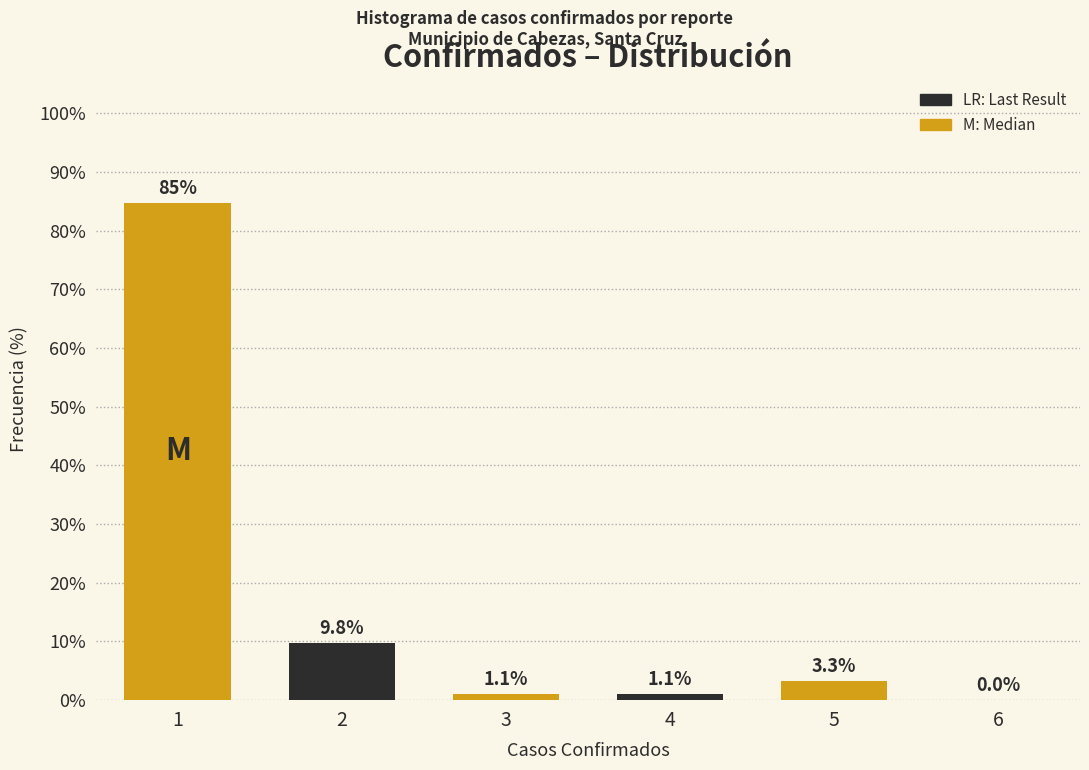

Reading left to right, extract all data points from this chart.

1=84.8	2=9.8	3=1.1	4=1.1	5=3.3	6=0.0